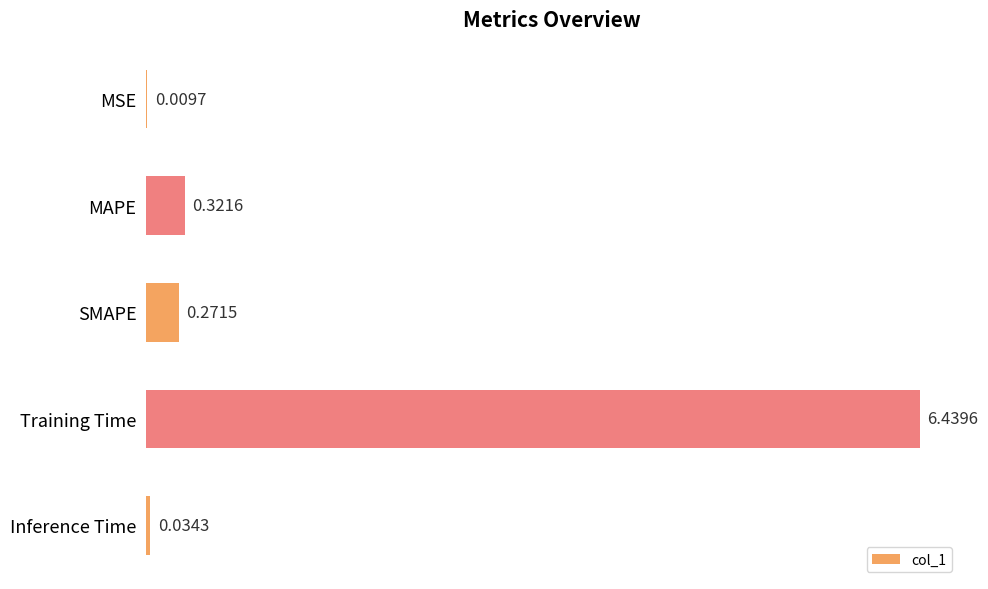

At which label is the value closest to 3?

MAPE